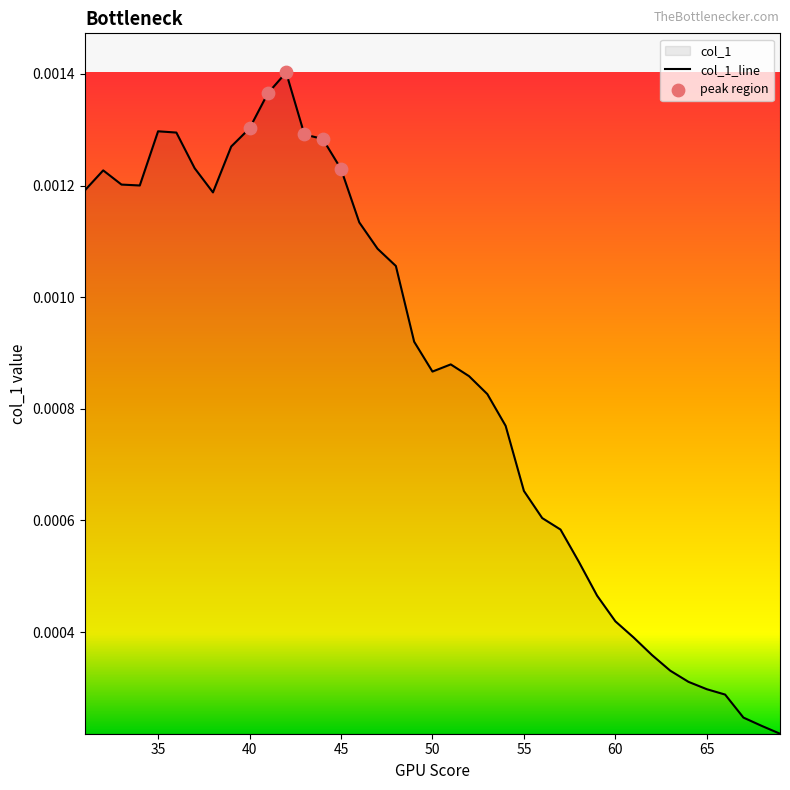

Between 47 and 69, which is larger?

47